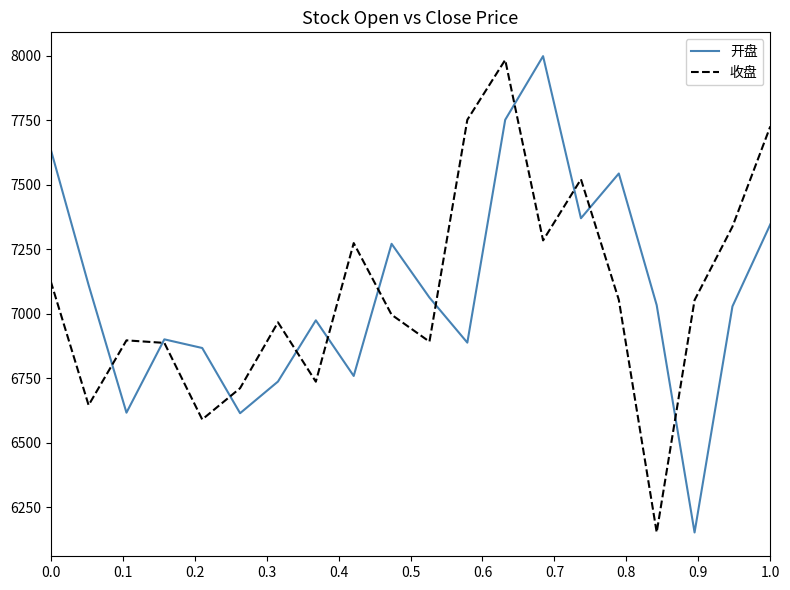

How many times do 开盘 and 收盘 cross each other?

11